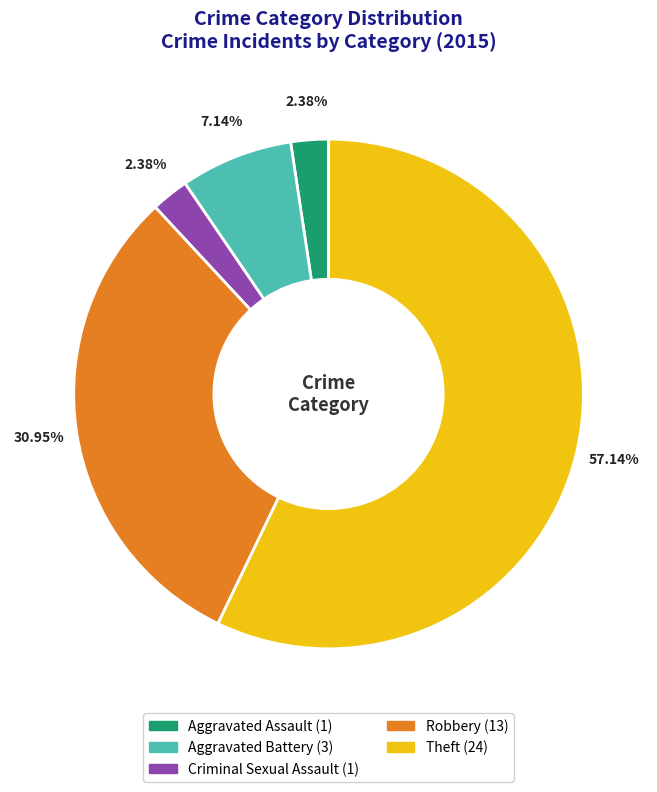

Does Theft represent more than half of the total?

Yes